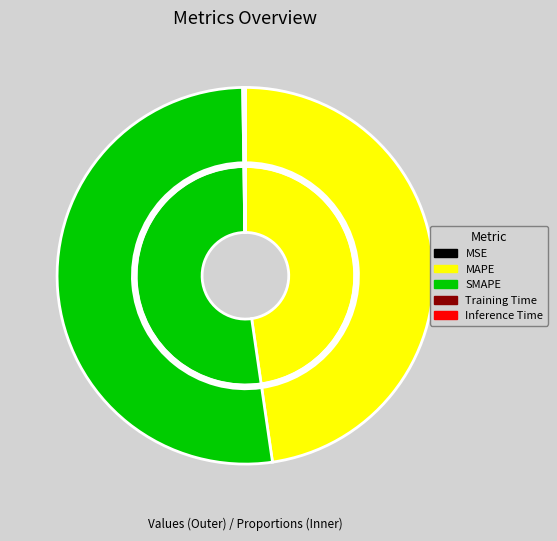

Which slice is the smallest?

MSE